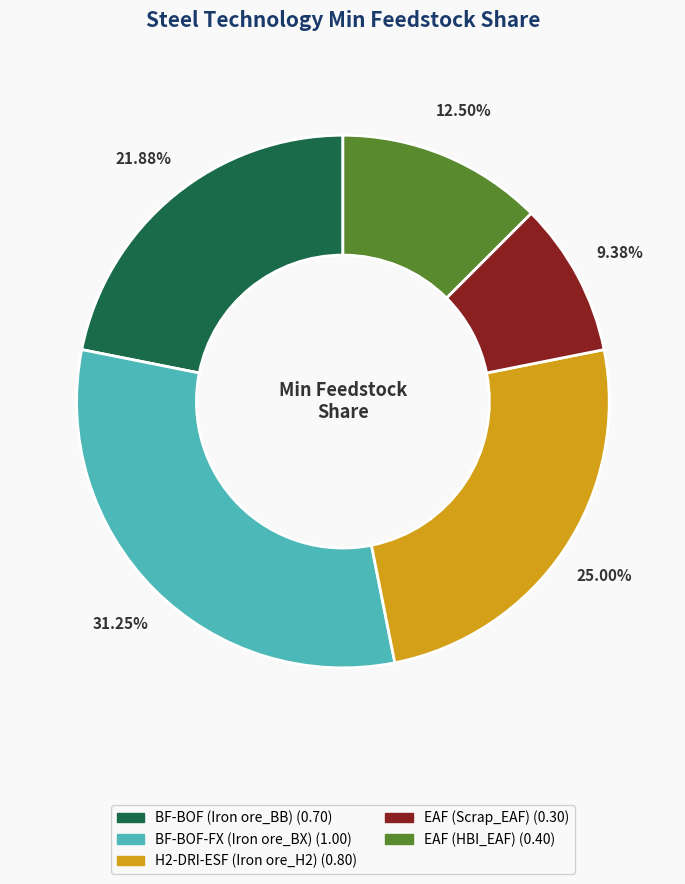

Is there a majority slice in this chart?

No